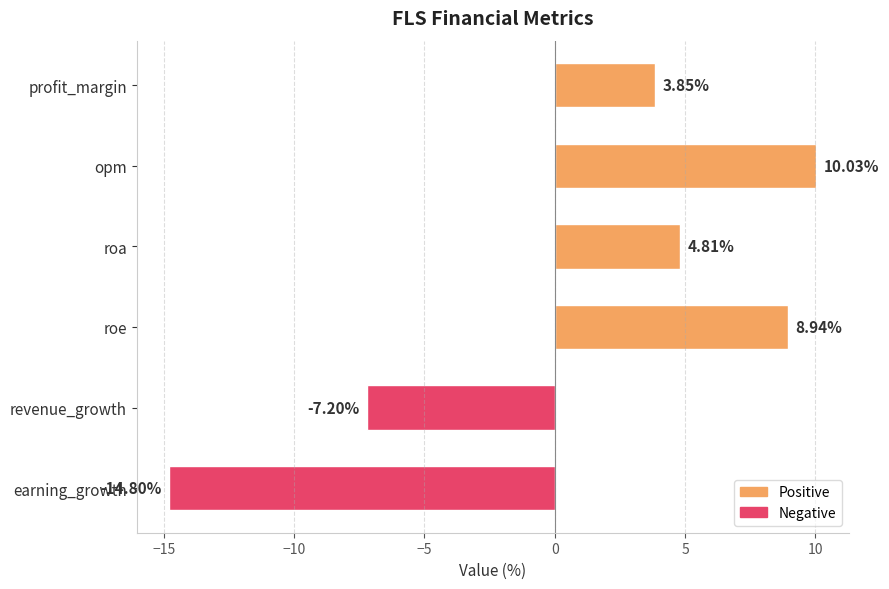

List the labels in order of value, largest first.

opm, roe, roa, profit_margin, revenue_growth, earning_growth